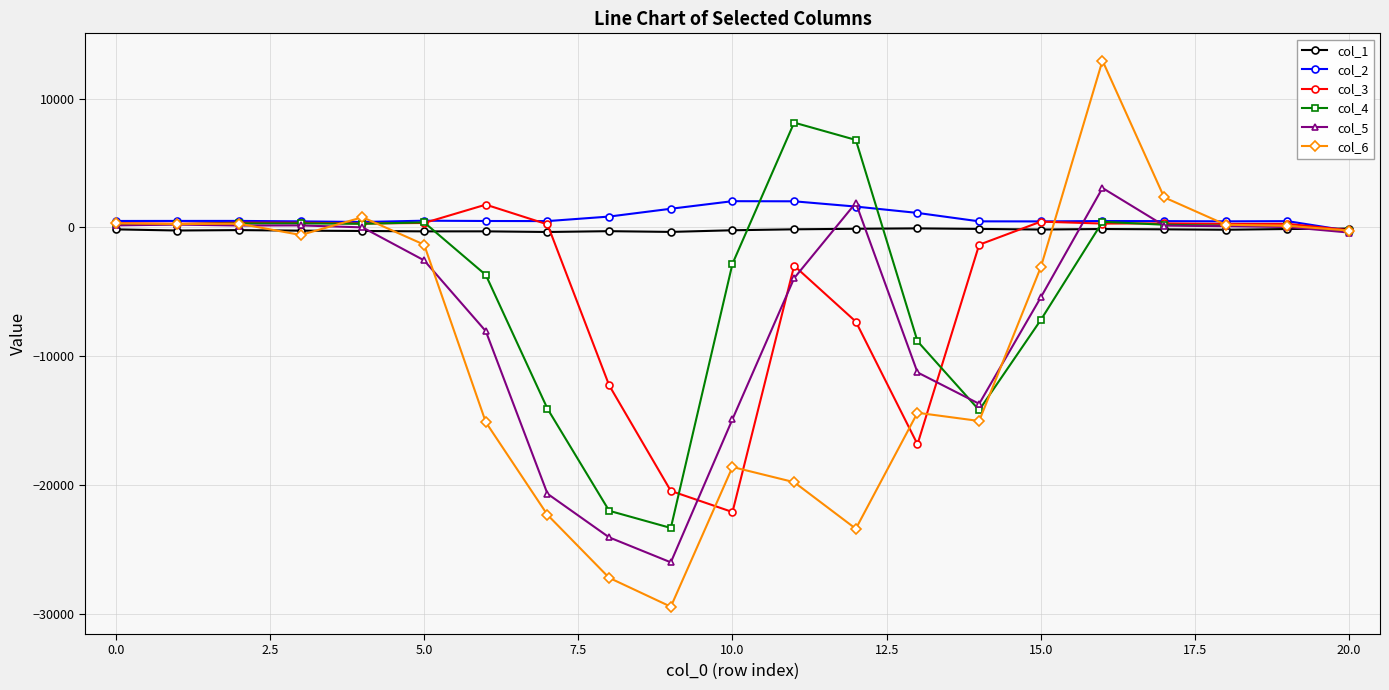

Which series has the largest range (max minus min)?

col_6